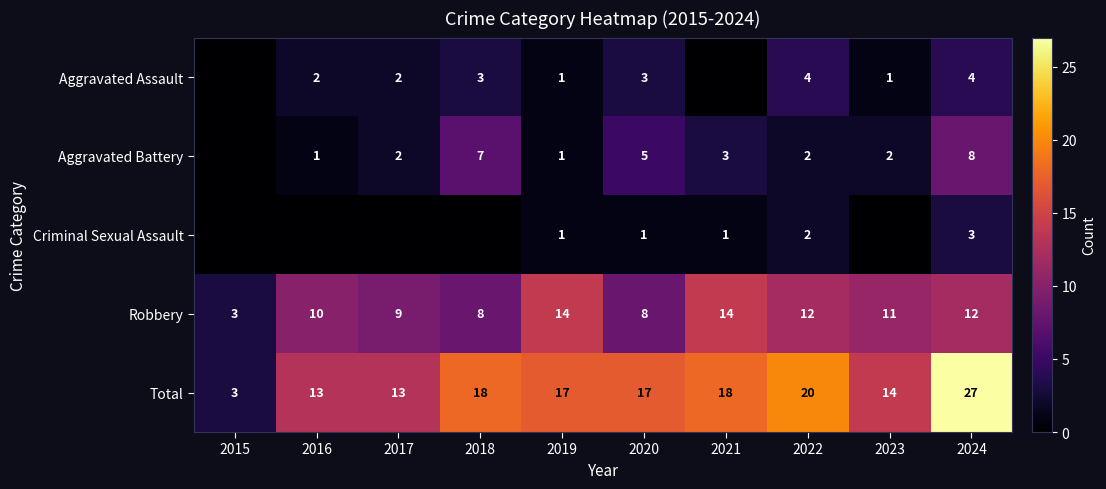

Is the value of Aggravated Assault at 2016 greater than the value of Total at 2021?

No